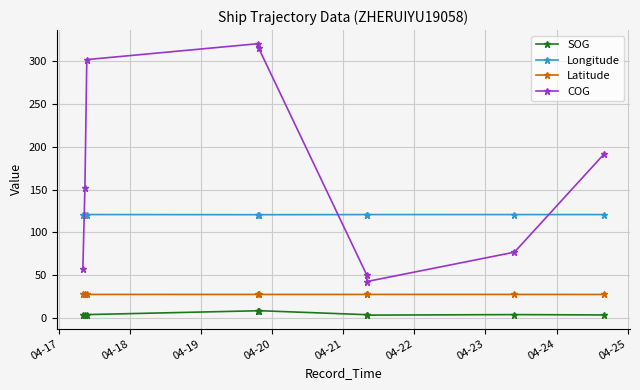

What is the value of the SOG point at the 2nd from the left?

4.0